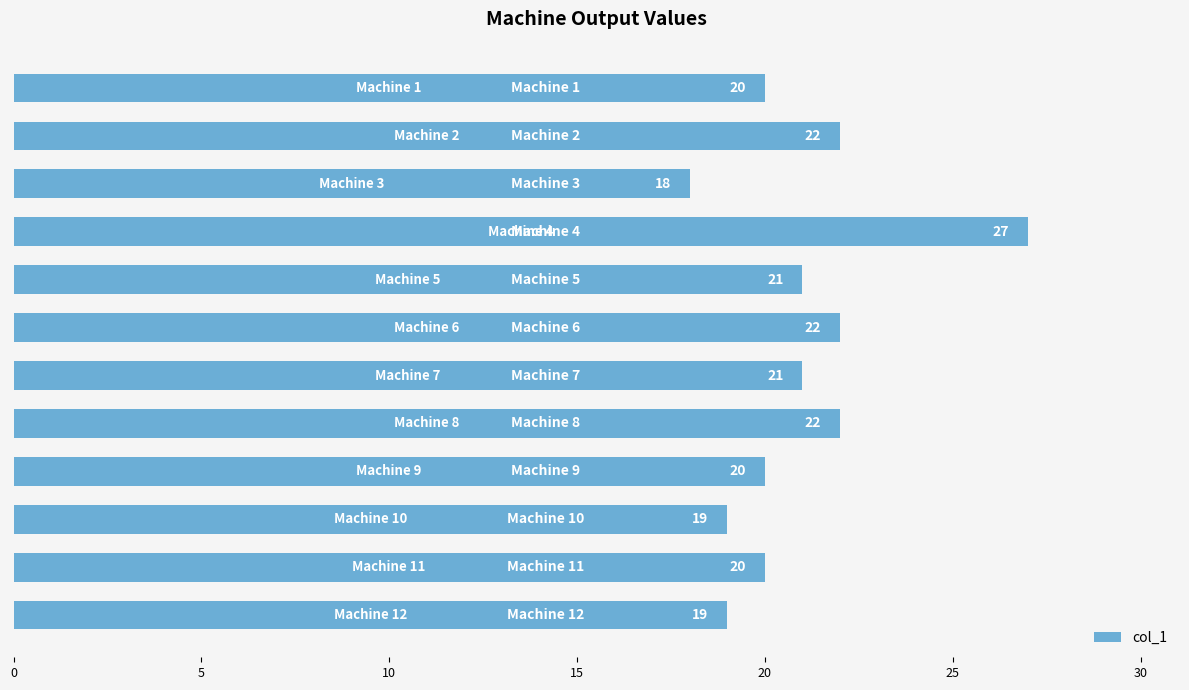

What is the difference between the maximum and second lowest values?

8